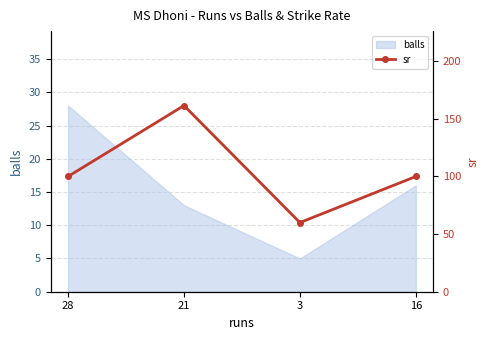

What position from the left is 16?

4